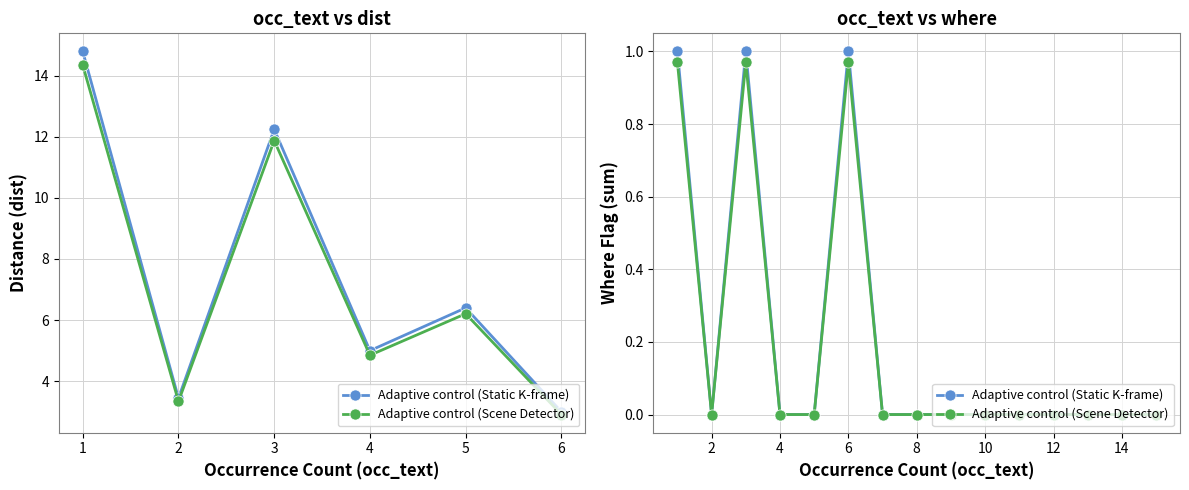

What is the sum of all Adaptive control (Scene Detector) values?

2.9